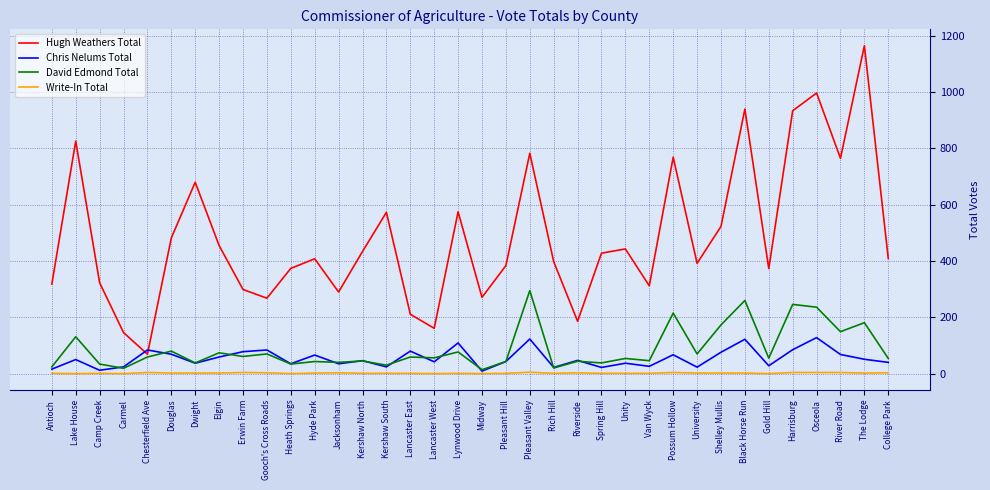

The value of Write-In Total at Shelley Mullis is 2. True or false?

True